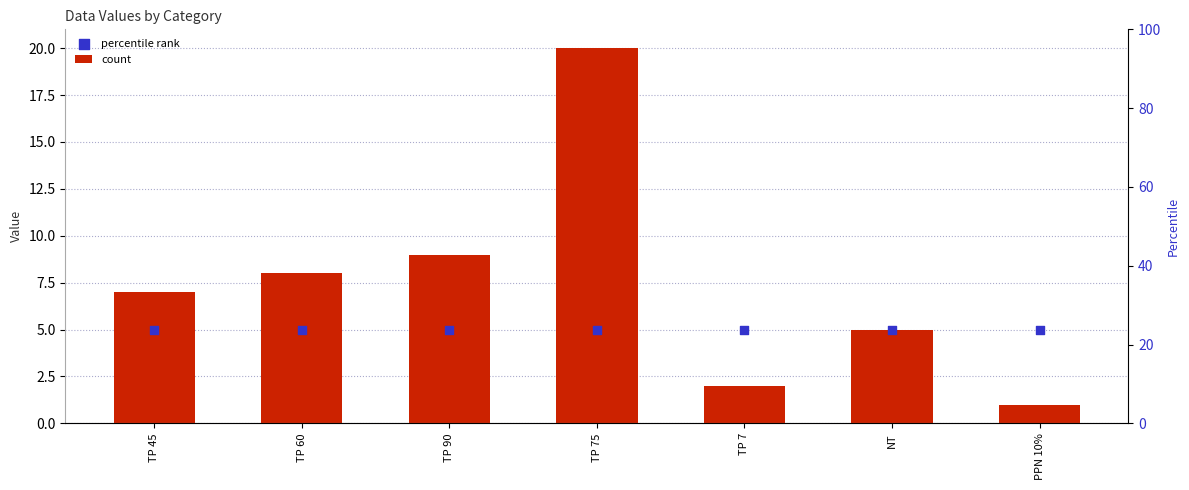

Which series contains the lowest Y value?

count